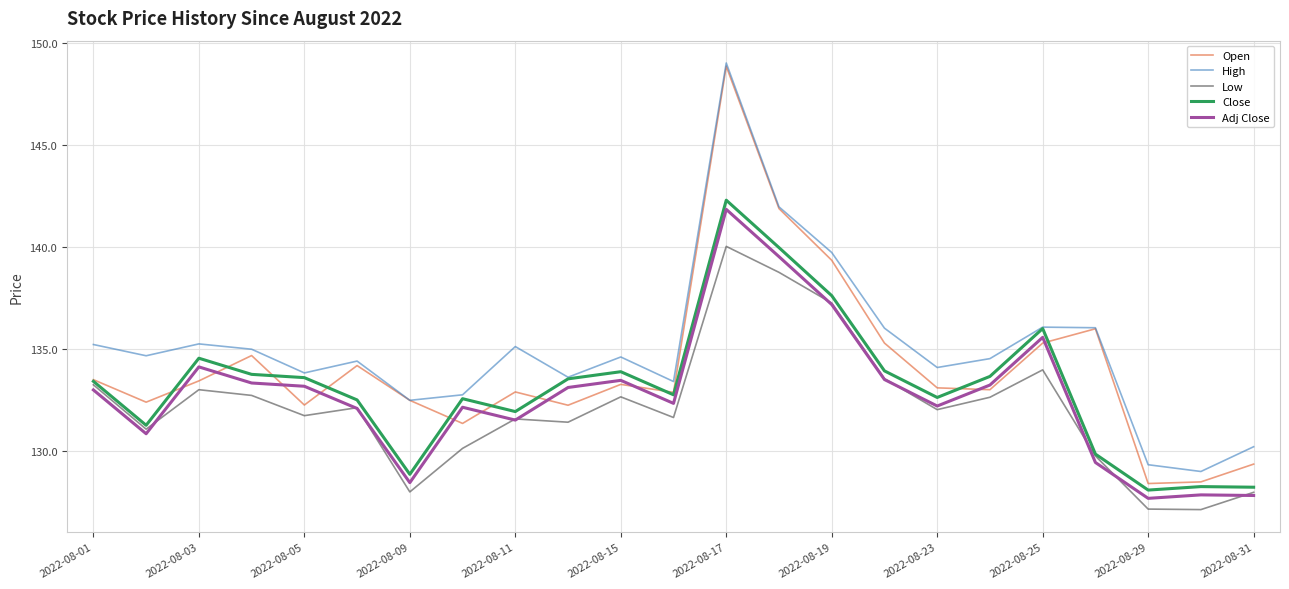

Which series has the widest spread of values?

Open